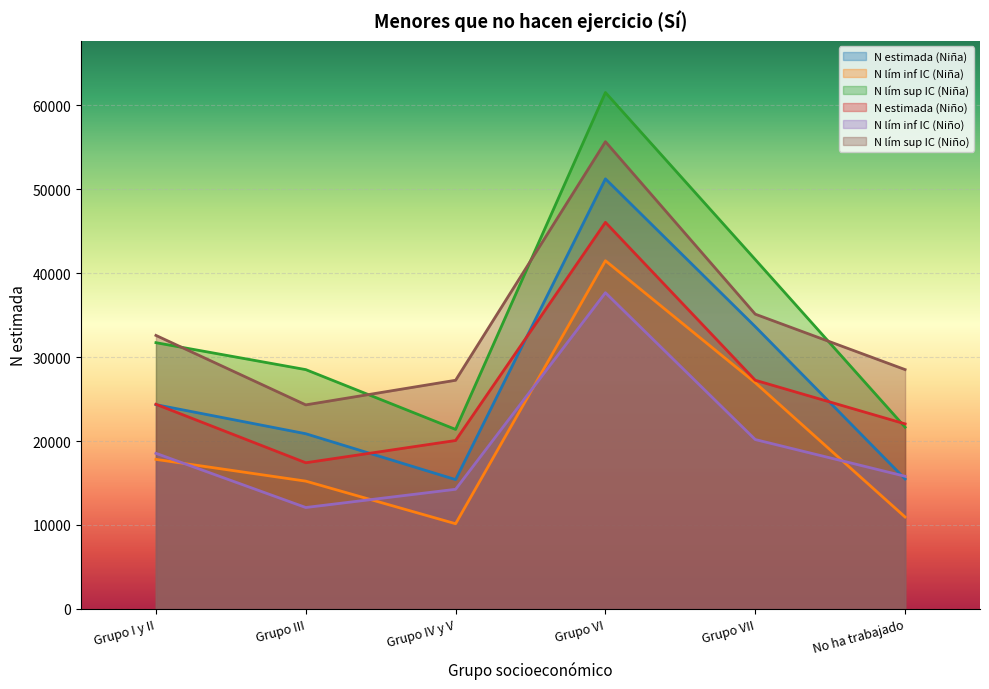

True or false: N estimada (Niño) and N lím sup IC (Niño) cross at least once.

False